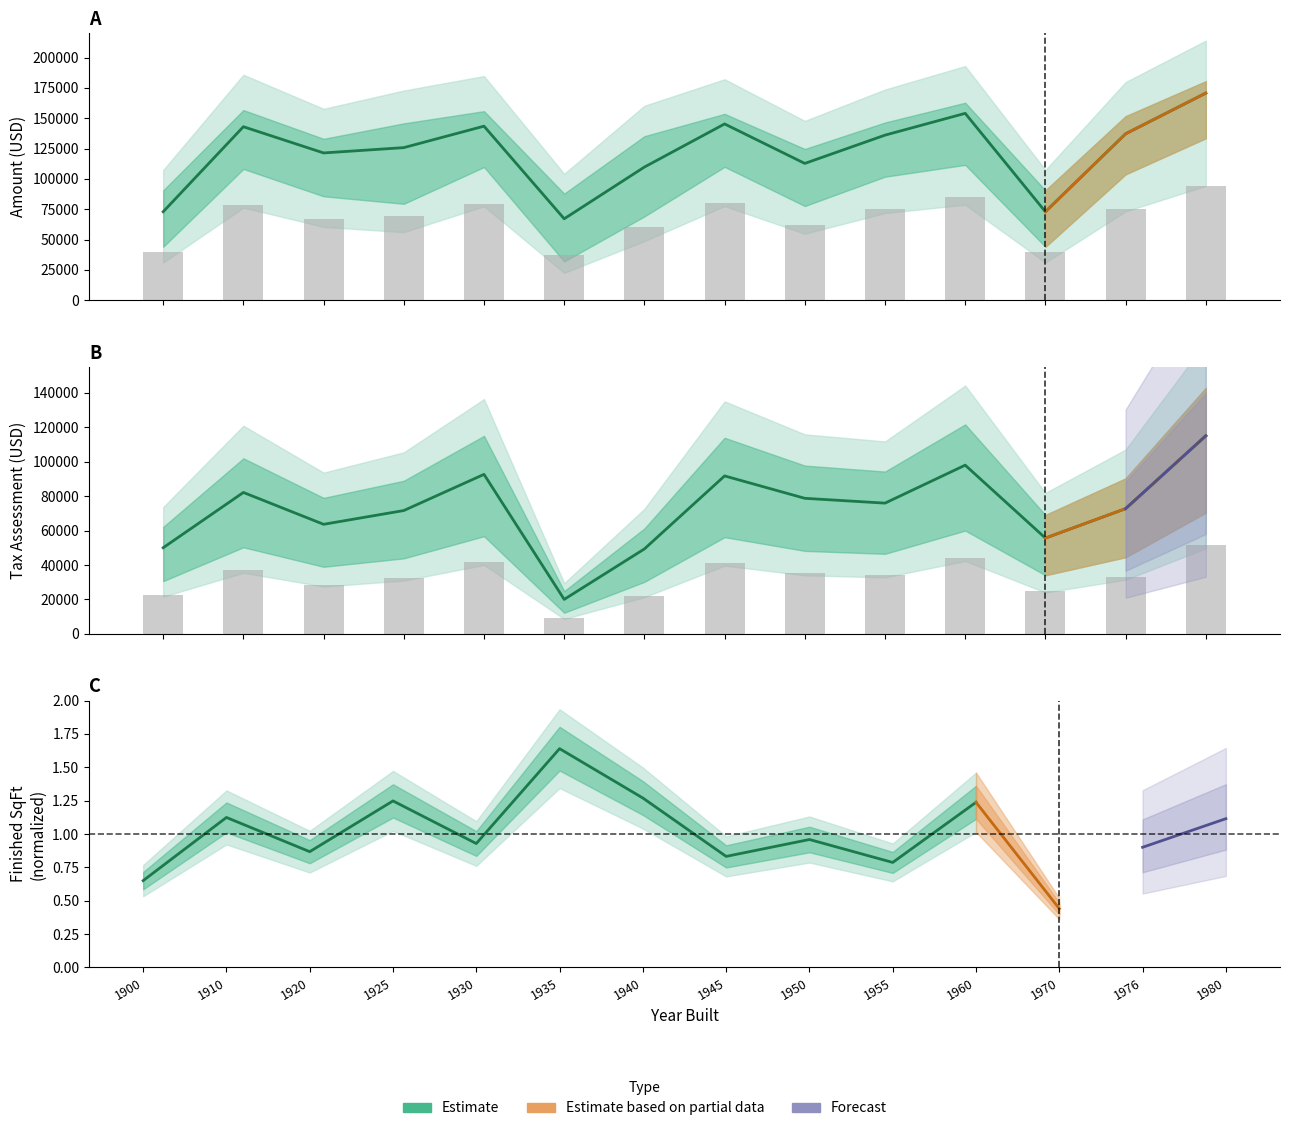

What is the average value of the amount_mean series?

122288.1